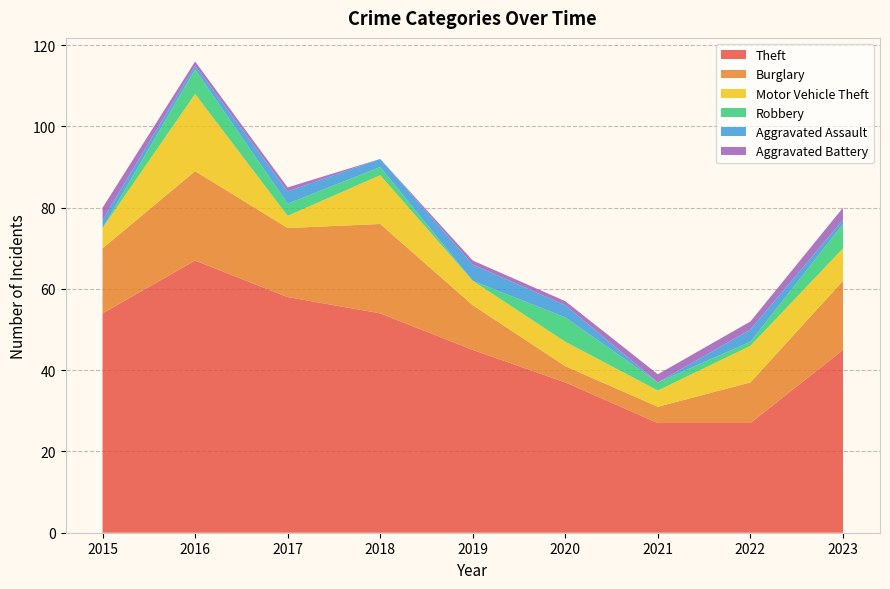

Reading right to left, list all the values displayed in this chart.

Theft: 2023=45	2022=27	2021=27	2020=37	2019=45	2018=54	2017=58	2016=67	2015=54
Burglary: 2023=17	2022=10	2021=4	2020=4	2019=11	2018=22	2017=17	2016=22	2015=16
Motor Vehicle Theft: 2023=8	2022=9	2021=4	2020=6	2019=6	2018=12	2017=3	2016=19	2015=5
Robbery: 2023=6	2022=1	2021=2	2020=6	2019=0	2018=2	2017=3	2016=6	2015=0
Aggravated Assault: 2023=1	2022=3	2021=0	2020=3	2019=4	2018=2	2017=3	2016=1	2015=2
Aggravated Battery: 2023=3	2022=2	2021=2	2020=1	2019=1	2018=0	2017=1	2016=1	2015=3